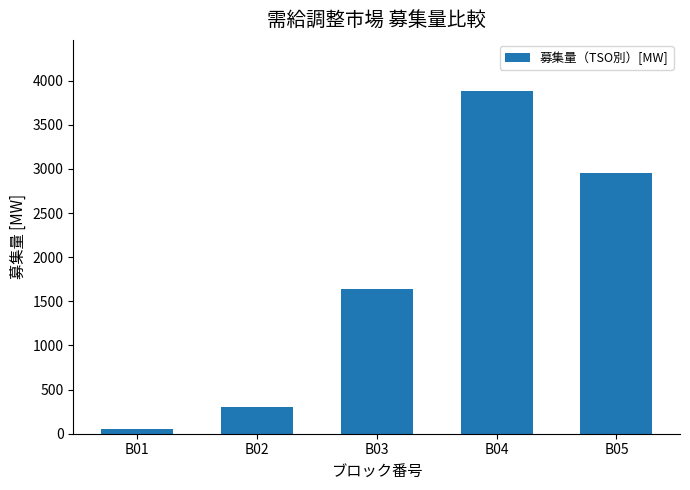

What is the ratio of the value at B05 to the value at B01?

57.8